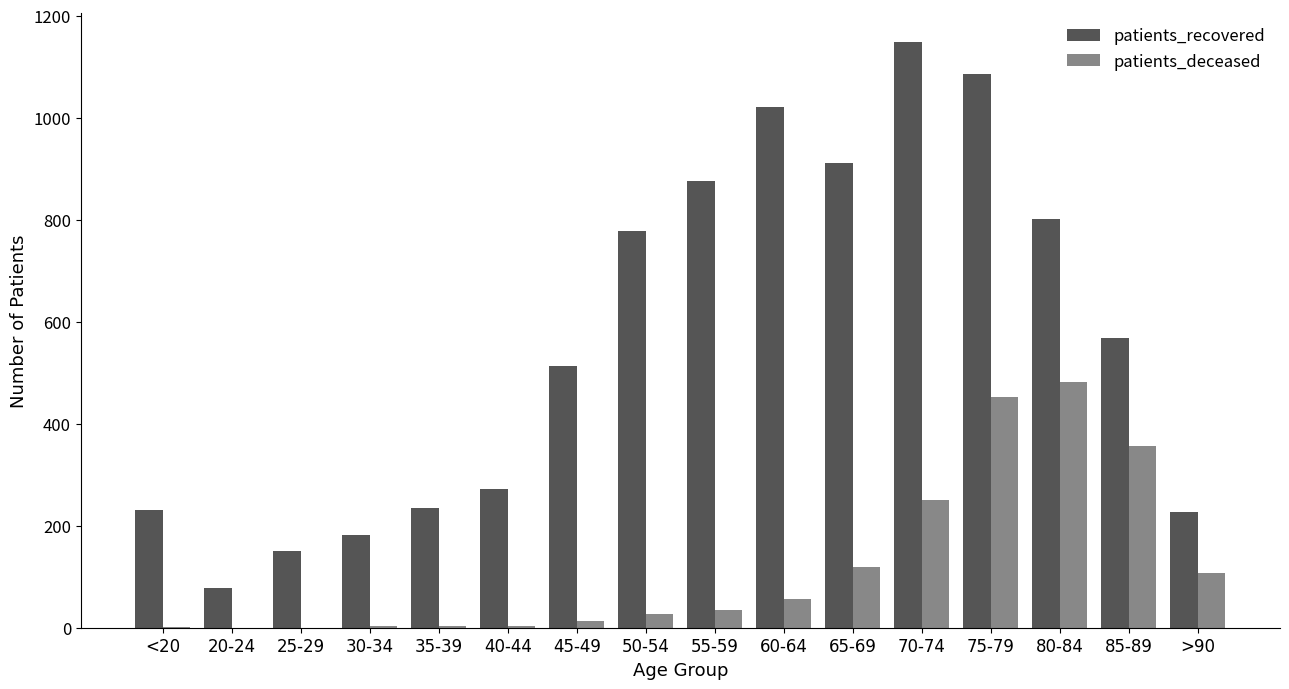

What is the sum of all patients_deceased values?

1910